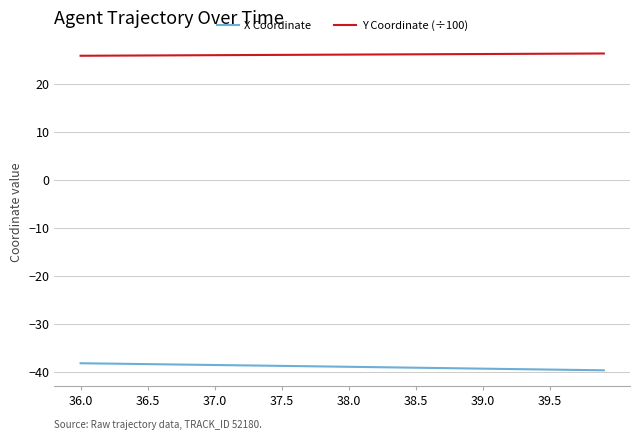

What is the difference between the maximum and minimum values in the Y Coordinate (÷100) series?

0.5